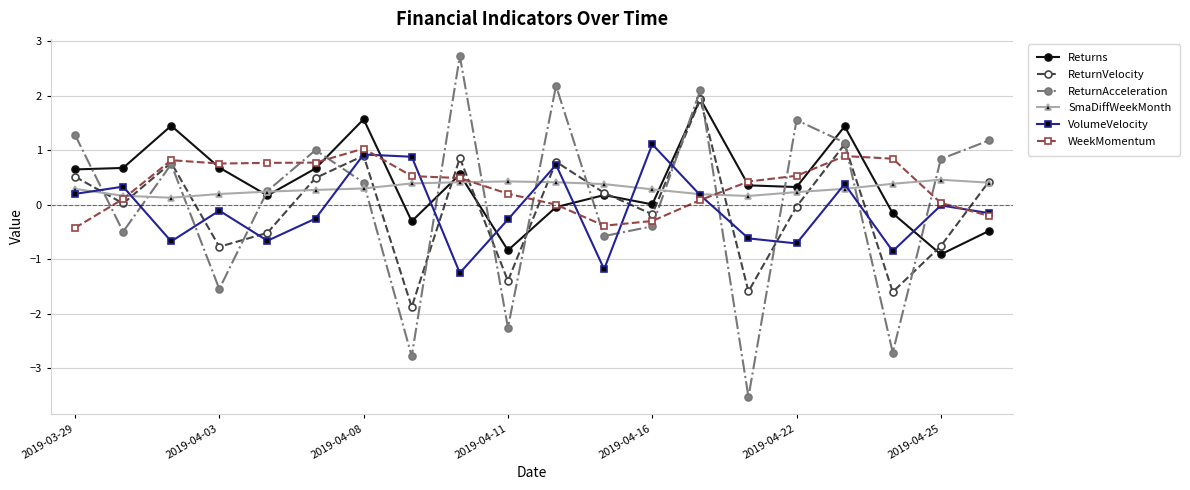

What is the value of the WeekMomentum point at the 6th from the left?

0.8